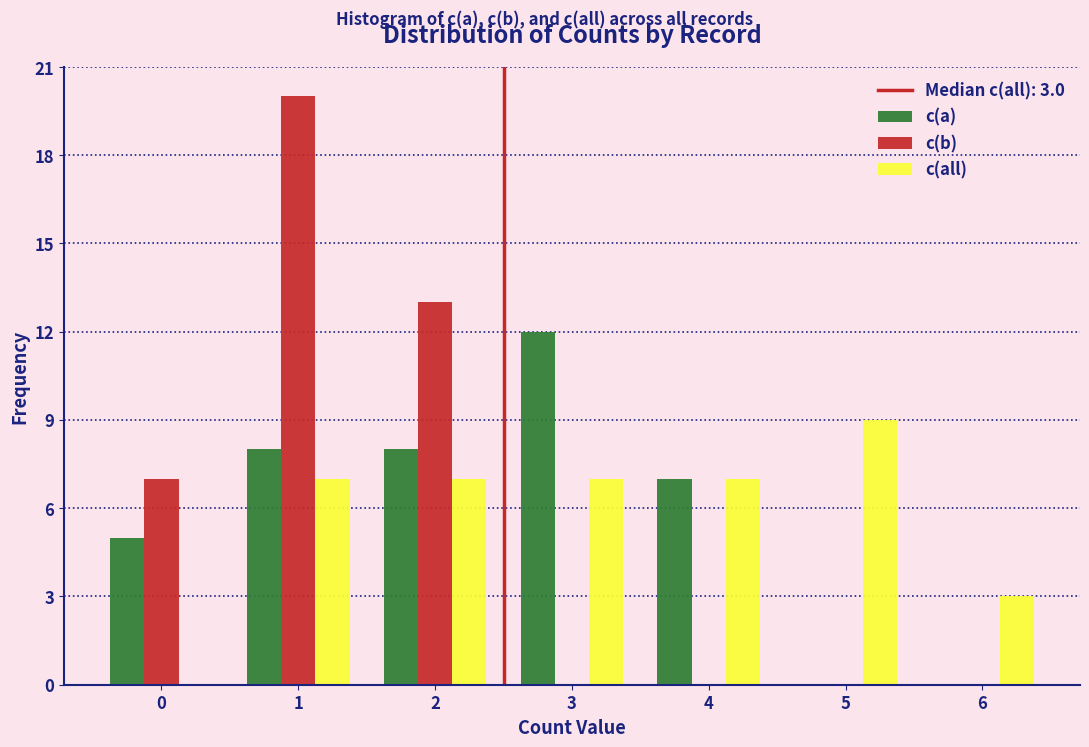

Reading left to right, list all the values displayed in this chart.

c(a): 0=5	1=8	2=8	3=12	4=7	5=0	6=0
c(b): 0=7	1=20	2=13	3=0	4=0	5=0	6=0
c(all): 0=0	1=7	2=7	3=7	4=7	5=9	6=3